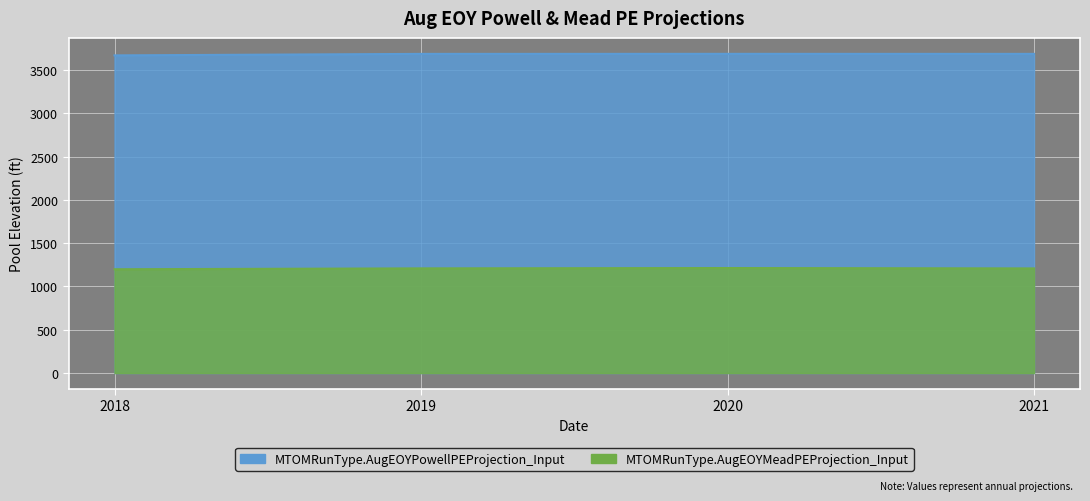

Reading left to right, what are all the values shown in this chart?

MTOMRunType.AugEOYPowellPEProjection_Input: 2018=3667.5	2019=3684.7	2020=3685.2	2021=3684.8
MTOMRunType.AugEOYMeadPEProjection_Input: 2018=1198.3	2019=1208.4	2020=1212.3	2021=1207.9